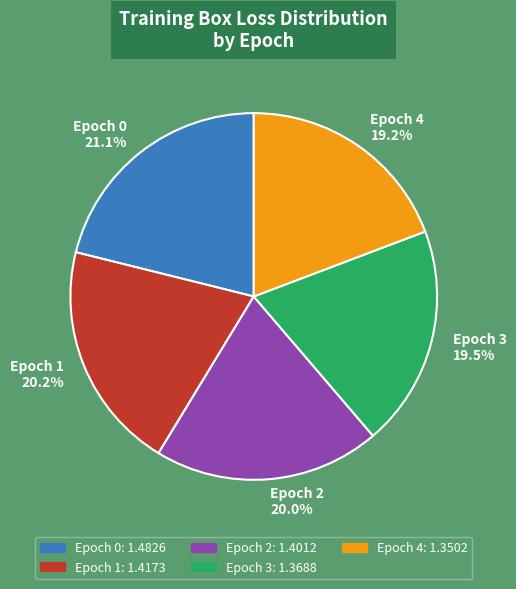

How much of the chart is everything except Epoch 4?

80.8%